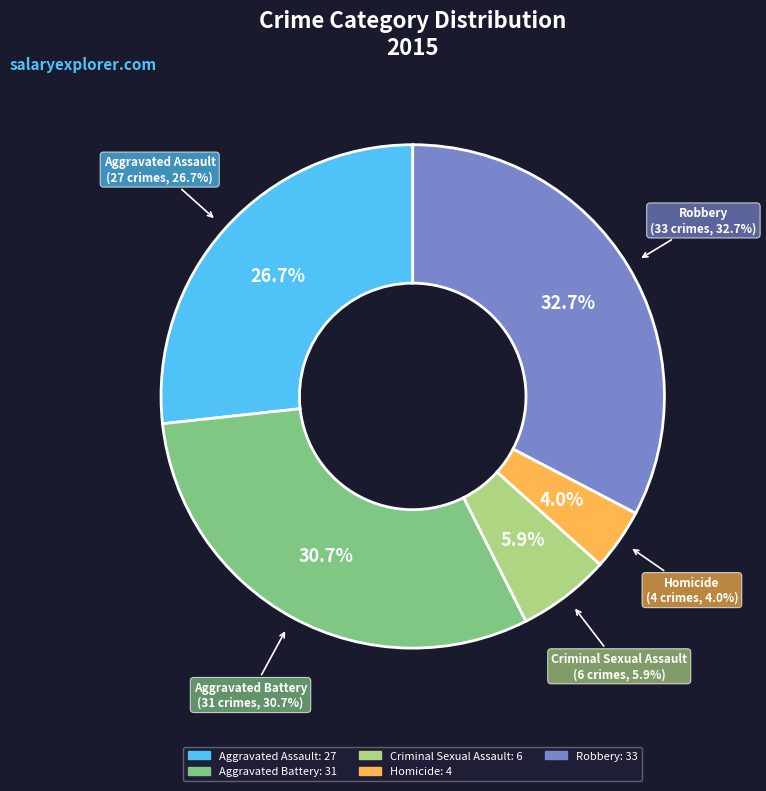

To the nearest percent, what percentage of the pie is Robbery?

33%